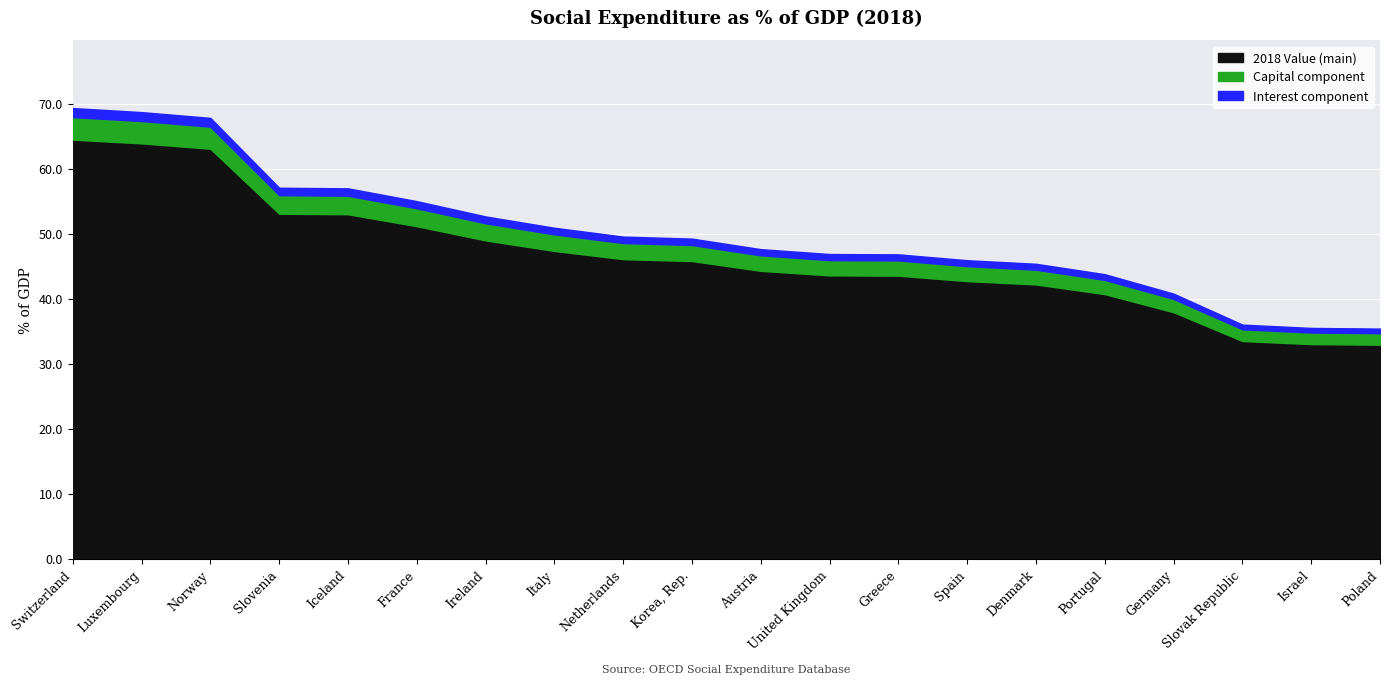

At which label is the value closest to 52?

Ireland